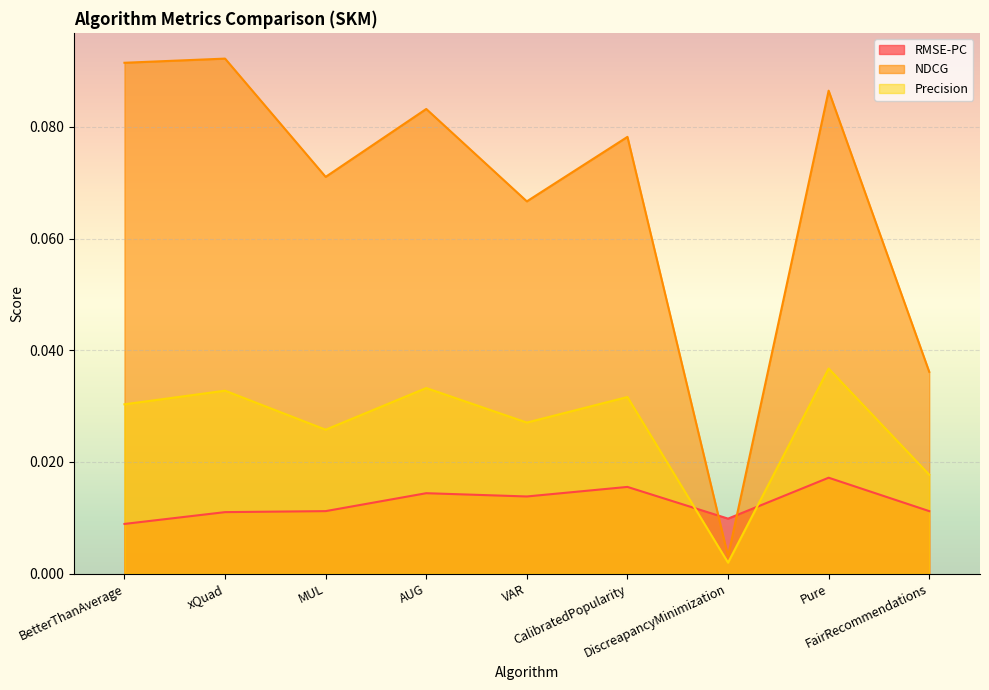

True or false: NDCG and Precision cross at least once.

False